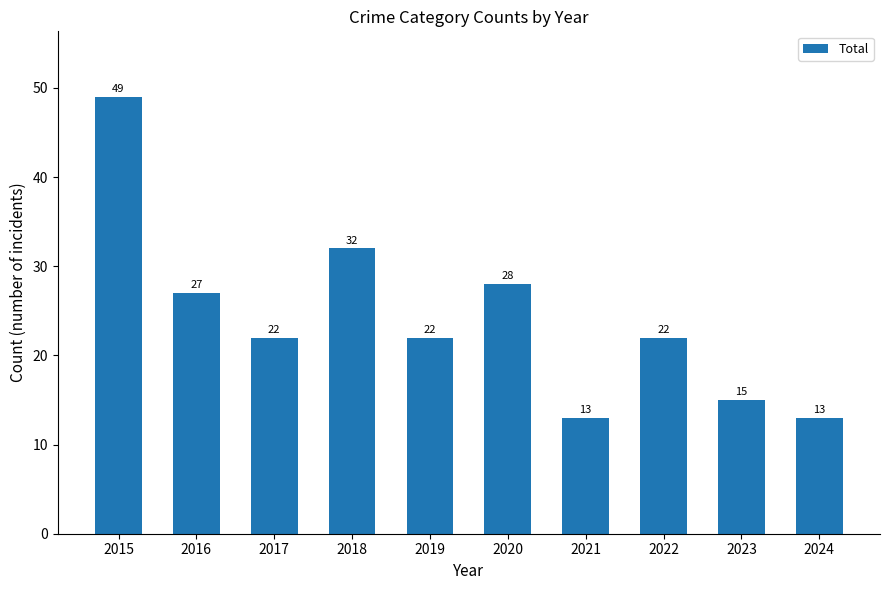

What is the greatest value displayed?

49